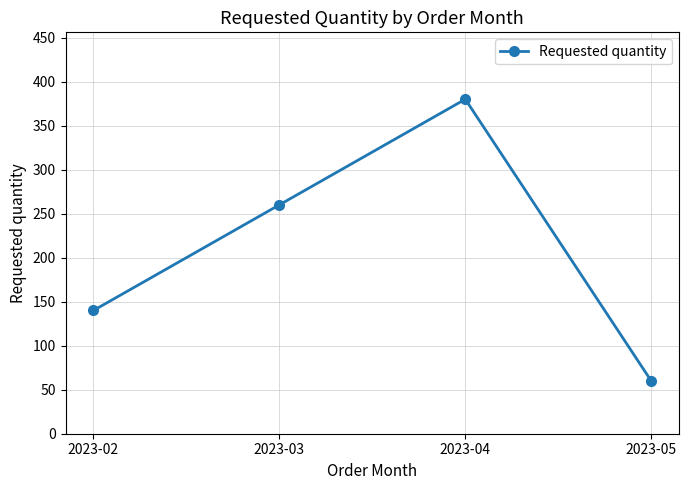

How many lines are shown in the chart?

1